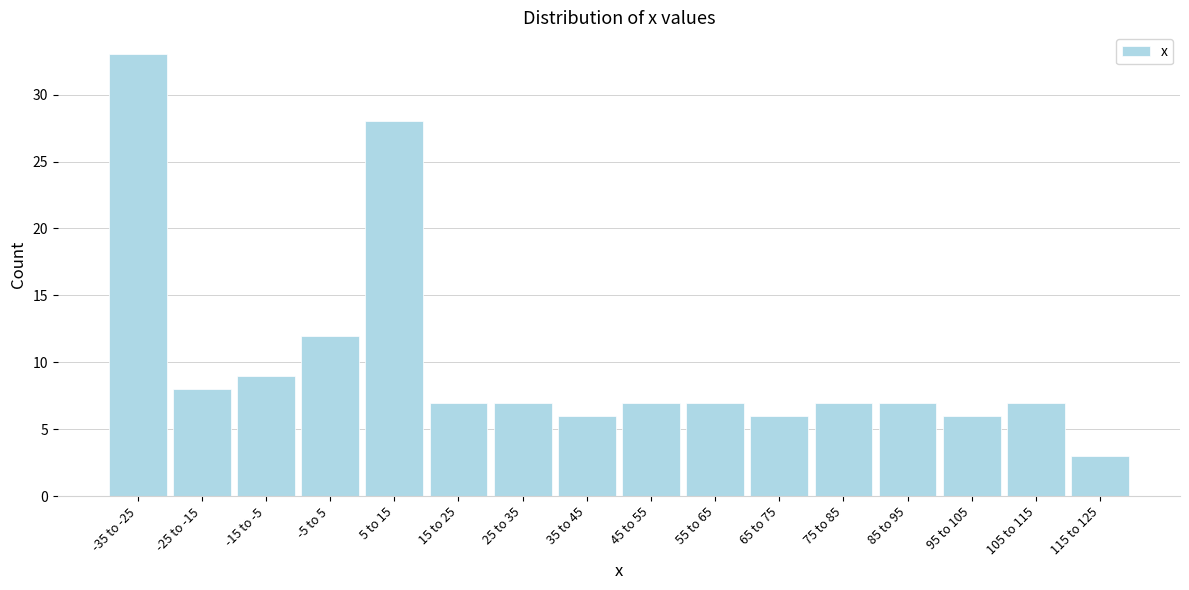

Reading left to right, extract all data points from this chart.

-35 to -25=33	-25 to -15=8	-15 to -5=9	-5 to 5=12	5 to 15=28	15 to 25=7	25 to 35=7	35 to 45=6	45 to 55=7	55 to 65=7	65 to 75=6	75 to 85=7	85 to 95=7	95 to 105=6	105 to 115=7	115 to 125=3